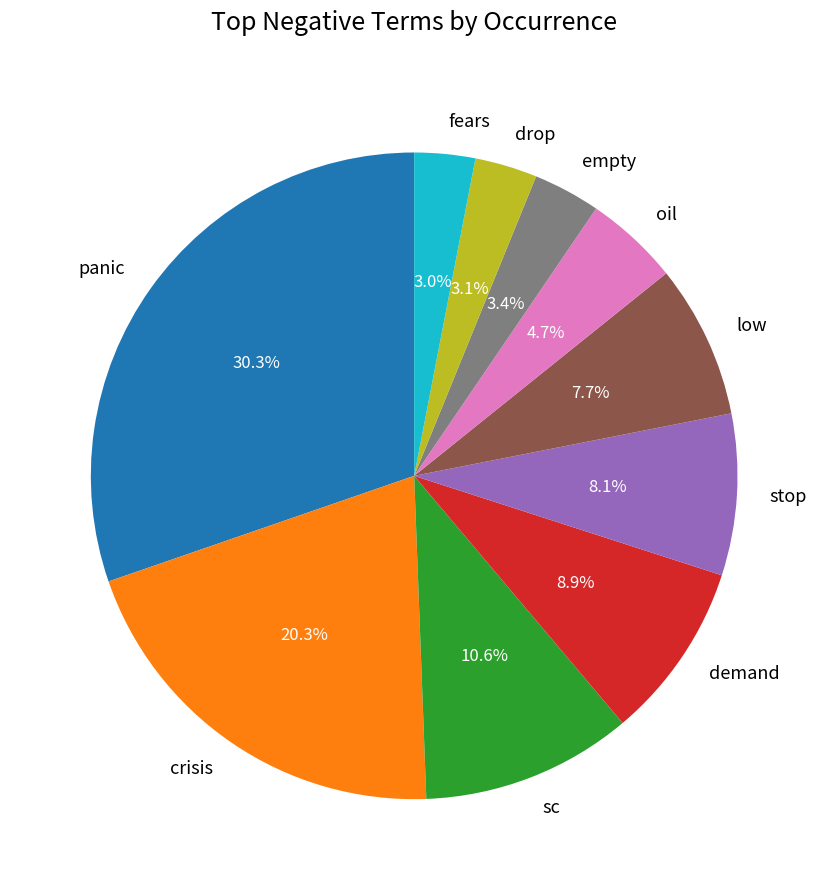

Is there a majority slice in this chart?

No